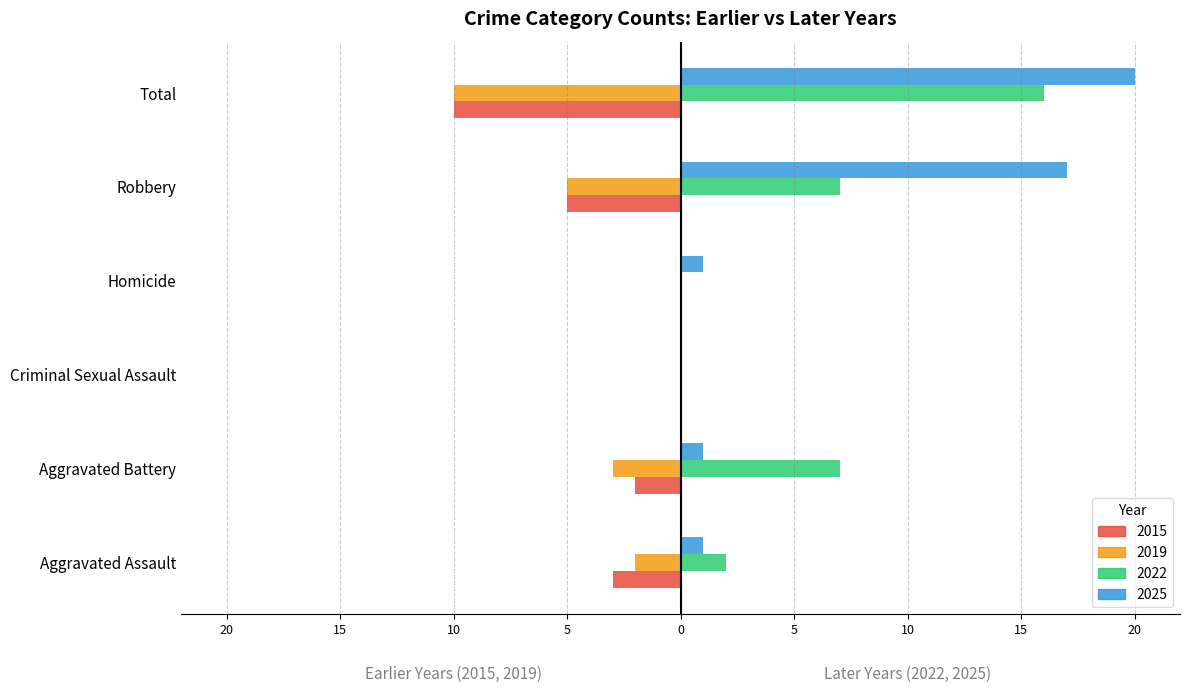

How many data points does each series have?

6